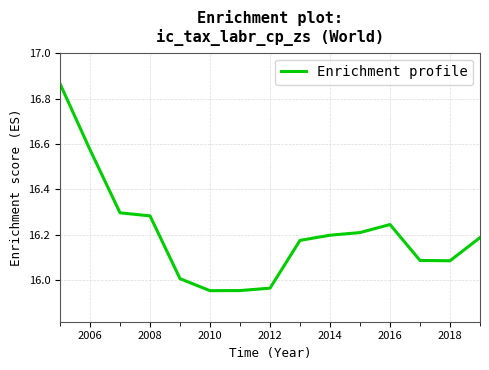

What is the difference between the maximum and minimum values?

0.9